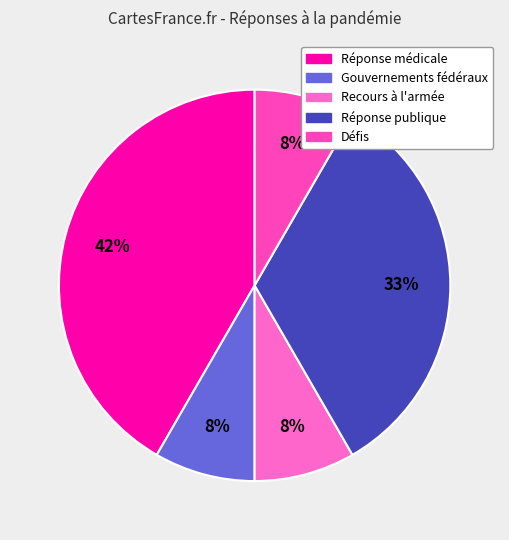

Which category has the smallest portion of the pie?

Gouvernements fédéral, étatiques et locaux